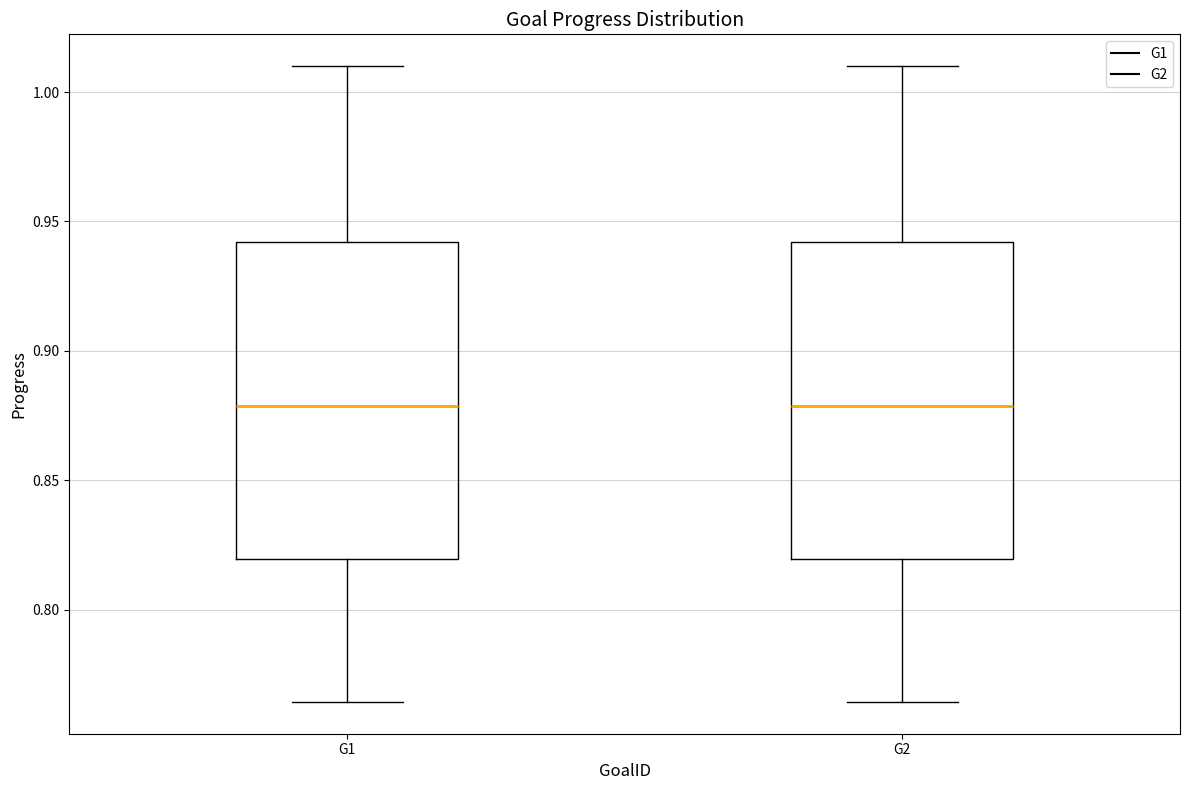

Reading left to right, read every box against the y-axis: the position of its median line, the range the box covers, and the ends of its whiskers. The values are not printed on the chart, so give them approximately, as read against the axis.

G1: median 0.880, box 0.820 to 0.940, whiskers 0.765 to 1.010
G2: median 0.880, box 0.820 to 0.940, whiskers 0.765 to 1.010